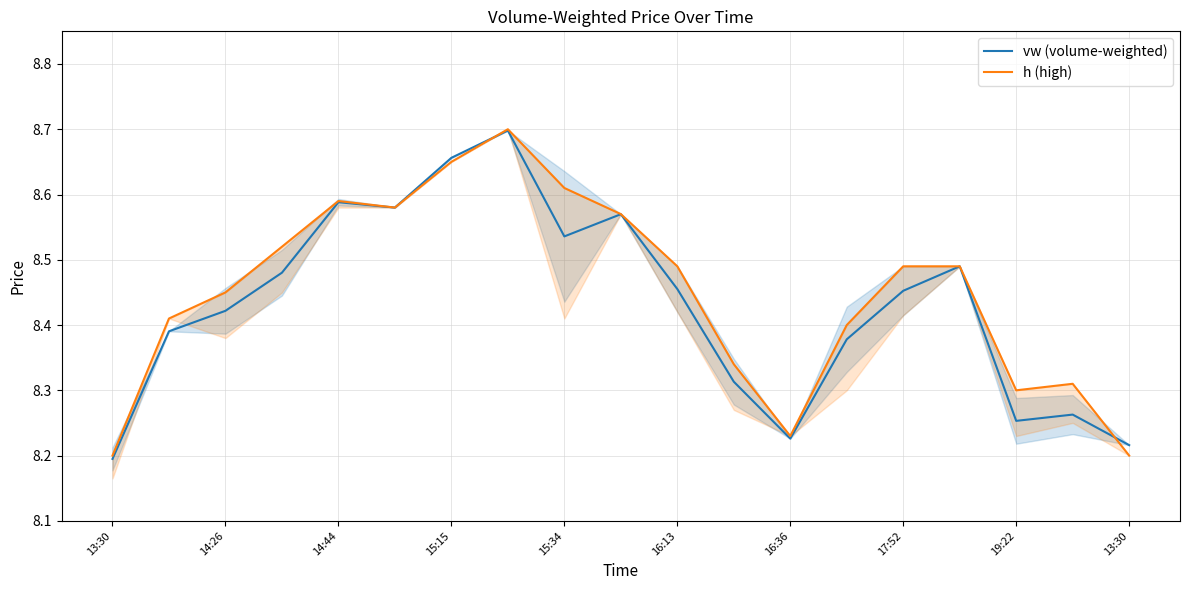

True or false: h (high) and vw (volume-weighted) cross at least once.

True